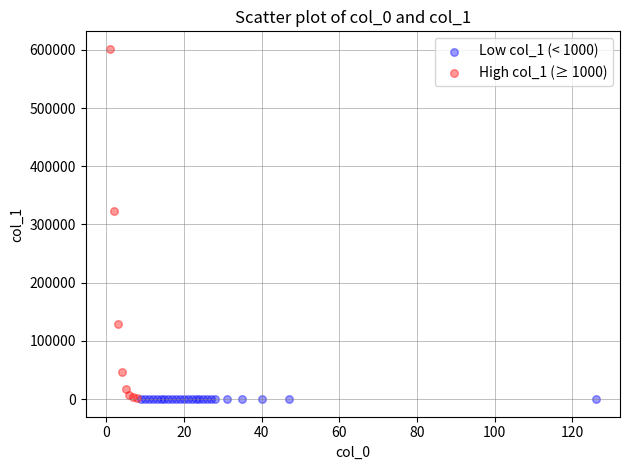

Which series has the widest spread of Y values?

High col_1 (≥ 1000)